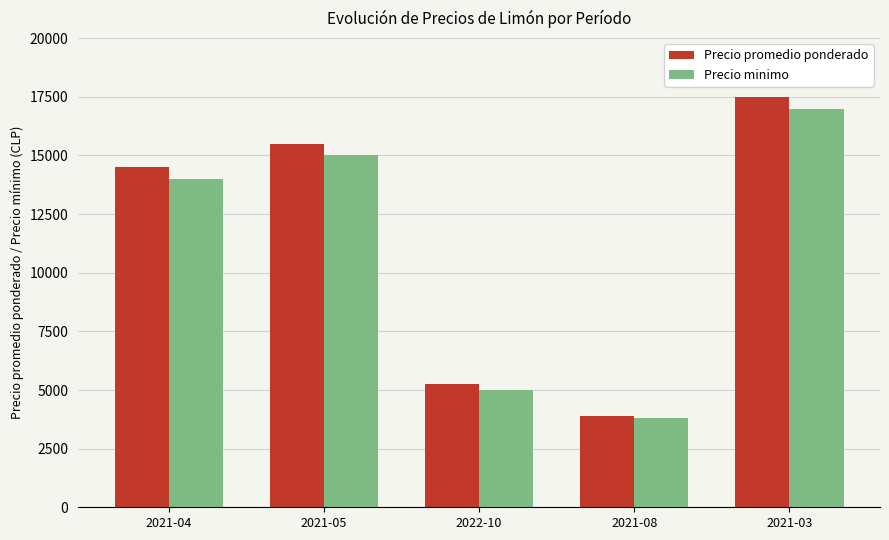

Reading right to left, what are all the values shown in this chart?

Precio promedio ponderado: 2021-03=17500	2021-08=3900	2022-10=5250	2021-05=15500	2021-04=14500
Precio minimo: 2021-03=17000	2021-08=3800	2022-10=5000	2021-05=15000	2021-04=14000